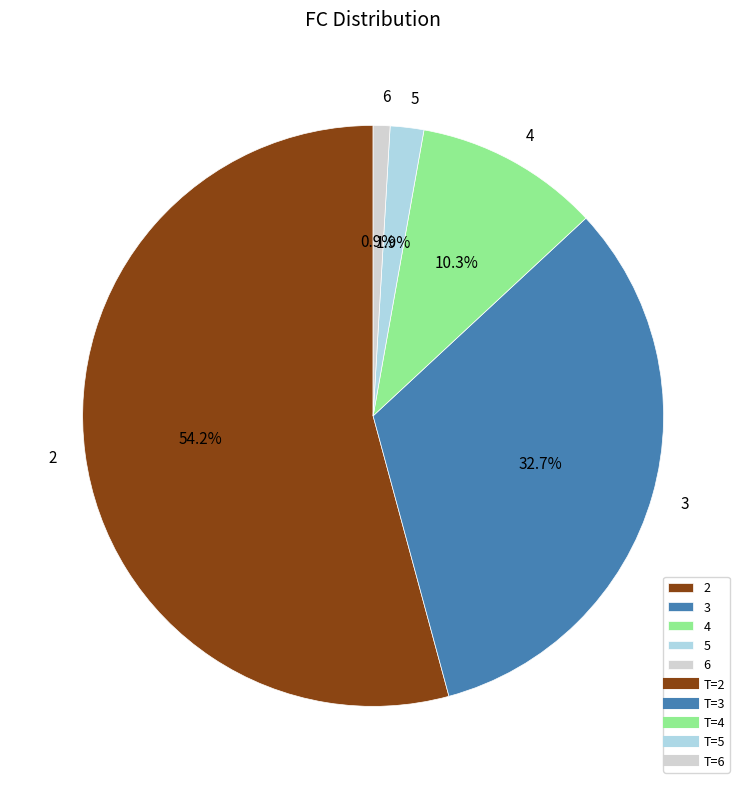

Is there a majority slice in this chart?

Yes